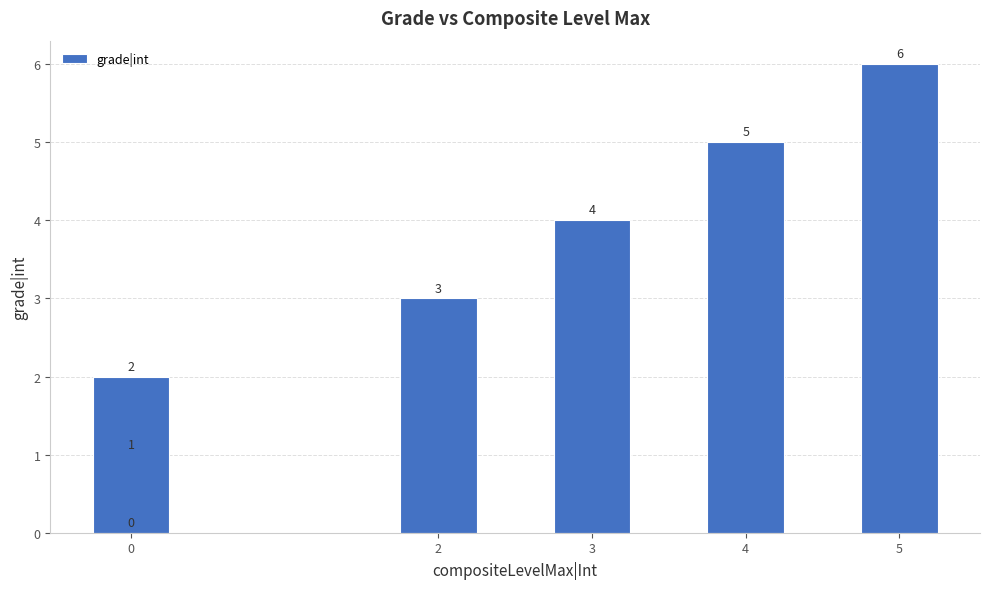

The chart shows a value of 2 at 3. True or false?

False